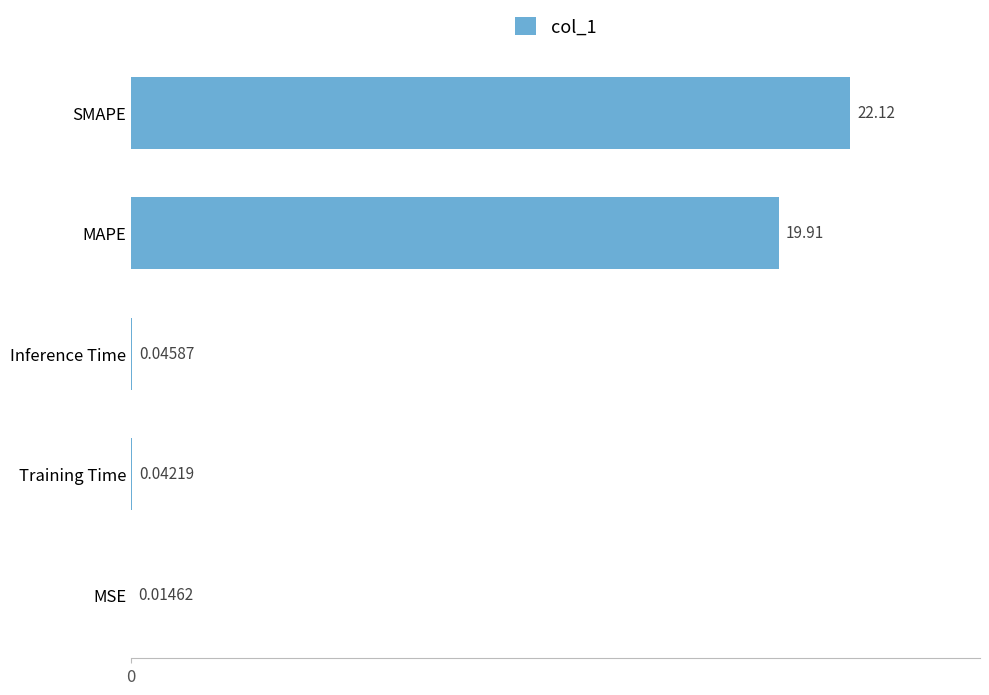

What is the sum of all values?

42.1